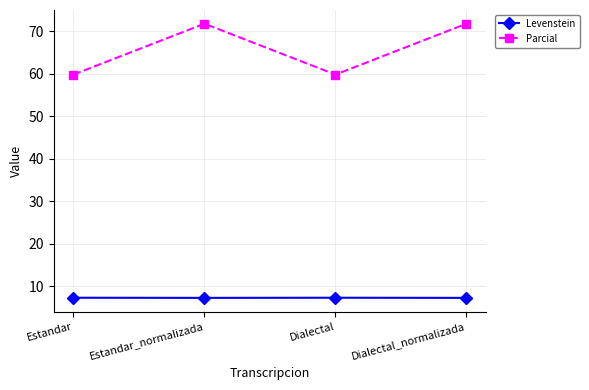

Where does the Parcial series first go above 71?

Estandar_normalizada